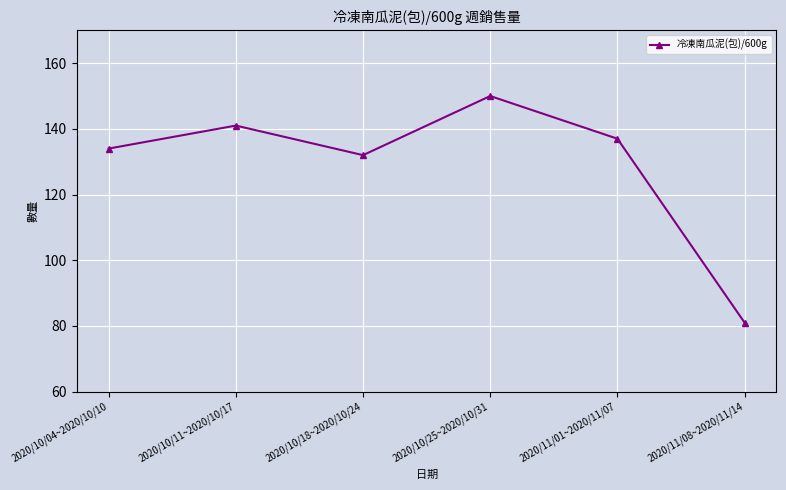

Reading left to right, transcribe all the data shown in this chart.

2020/10/04~2020/10/10=134	2020/10/11~2020/10/17=141	2020/10/18~2020/10/24=132	2020/10/25~2020/10/31=150	2020/11/01~2020/11/07=137	2020/11/08~2020/11/14=81